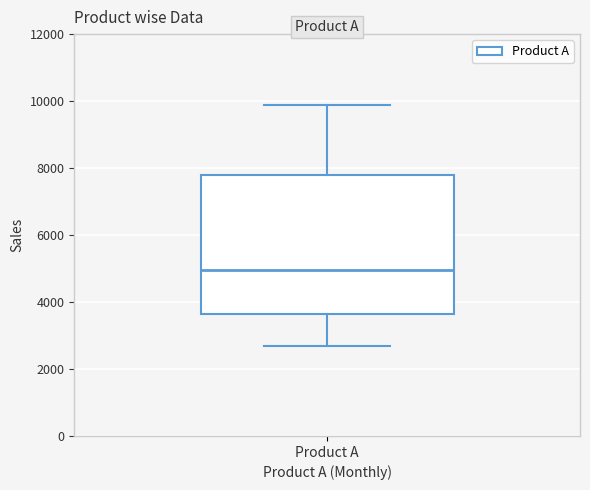

Where does the lower whisker of the box for Product A end on the y-axis? The values are not printed on the chart, so give them approximately, as read against the axis.

2600